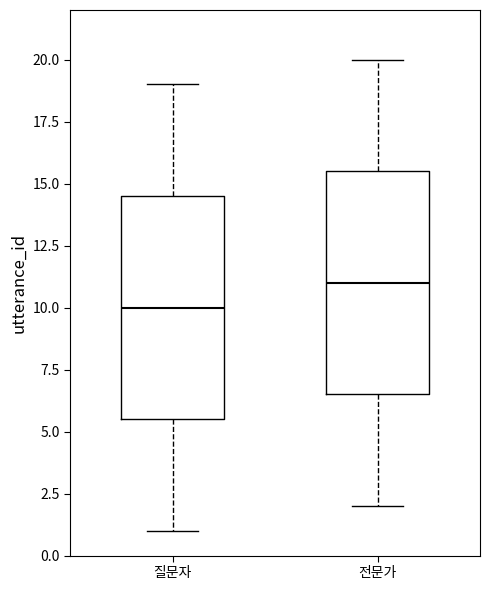

Where does the median line of the box for 전문가 sit on the y-axis? The values are not printed on the chart, so give them approximately, as read against the axis.

11.0